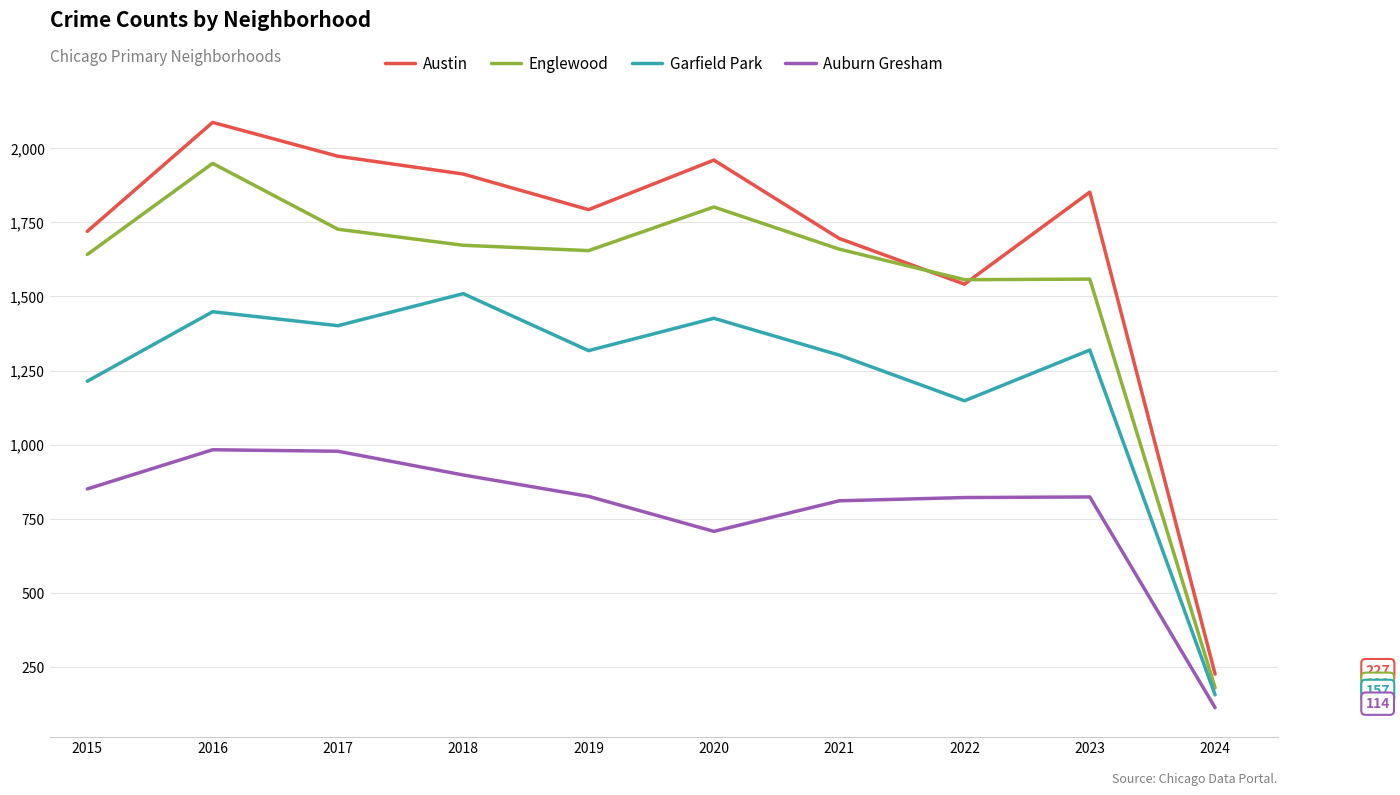

What is the total value across all series at 2018?

5991